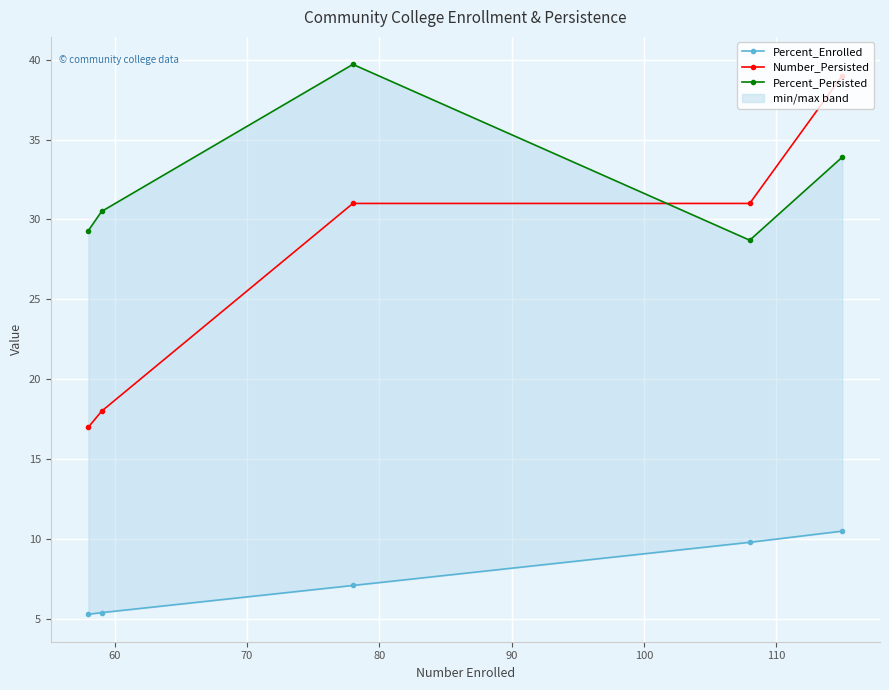

How many values in the Percent_Persisted series exceed 30?

3